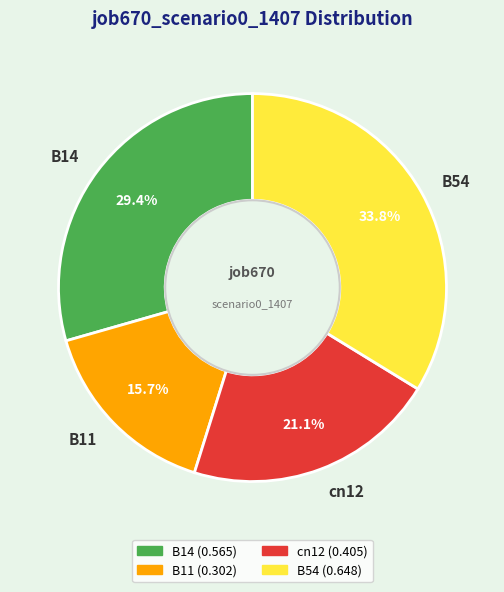

Which slice is the largest?

B54